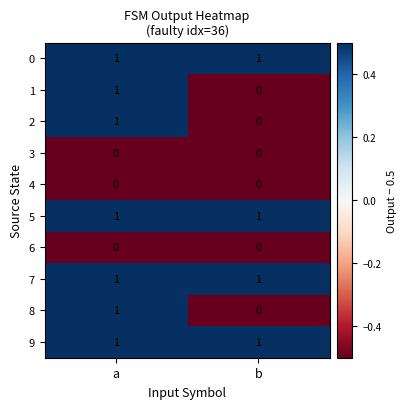

At which category is the sum across all series the highest?

a